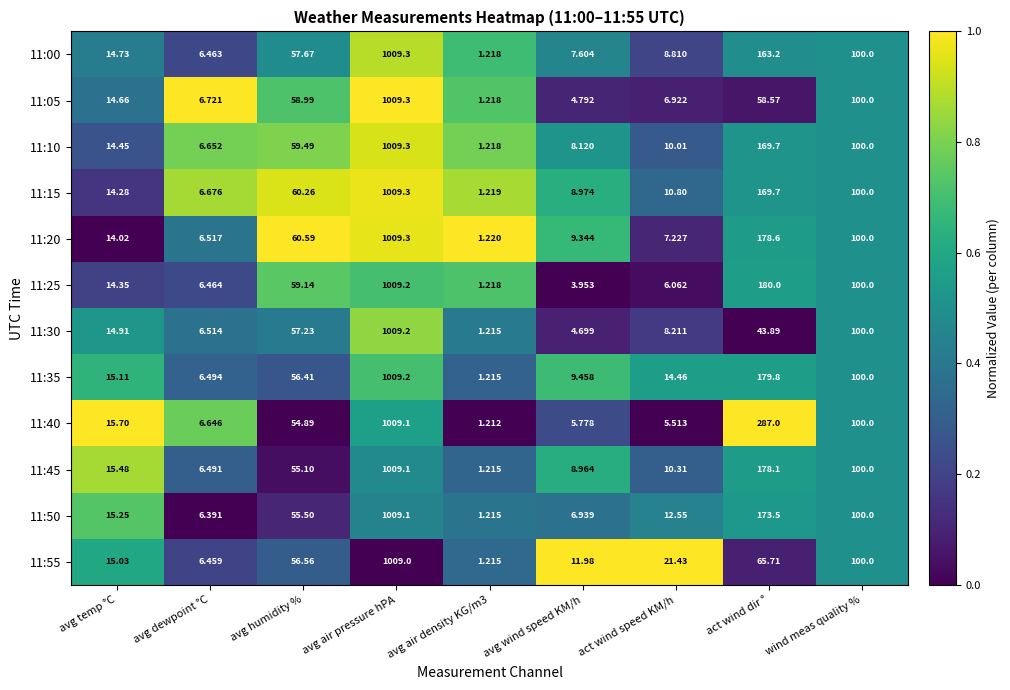

Where is 11:20 nearest to the value 505?

act wind dir °